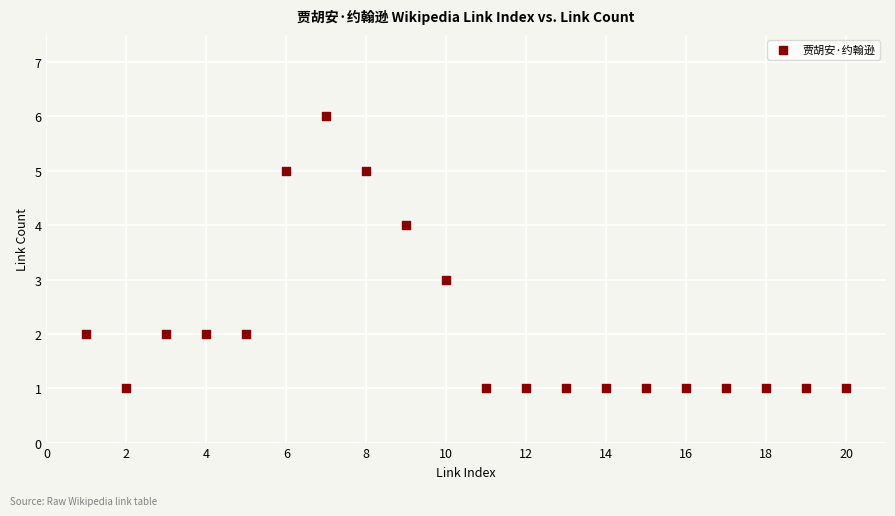

What is the range of X values (max minus min)?

19